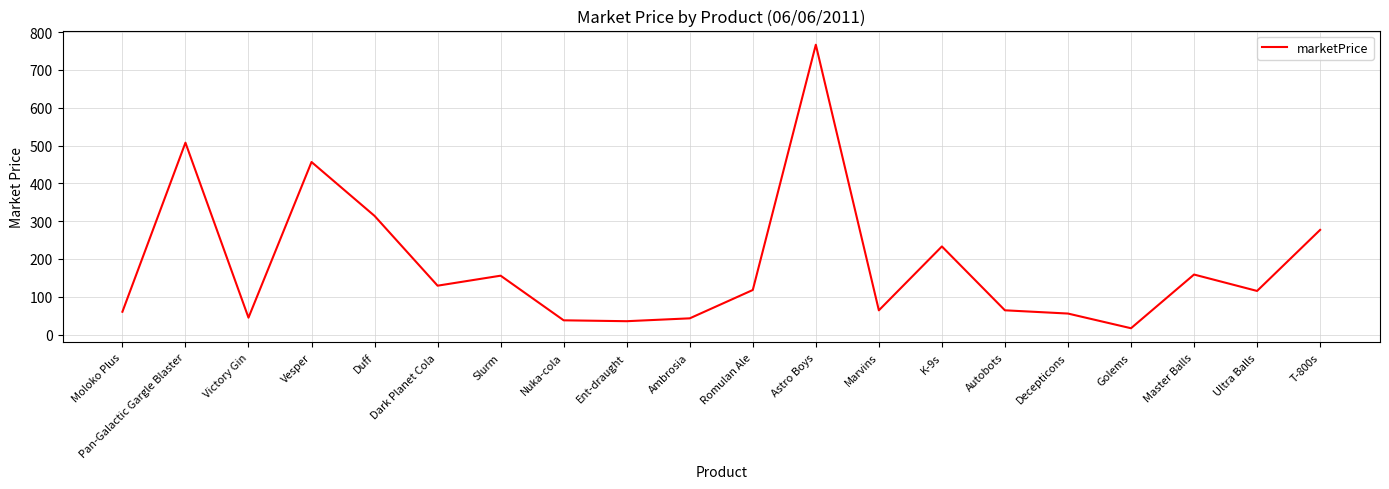

Which label corresponds to the largest value in the chart?

Astro Boys